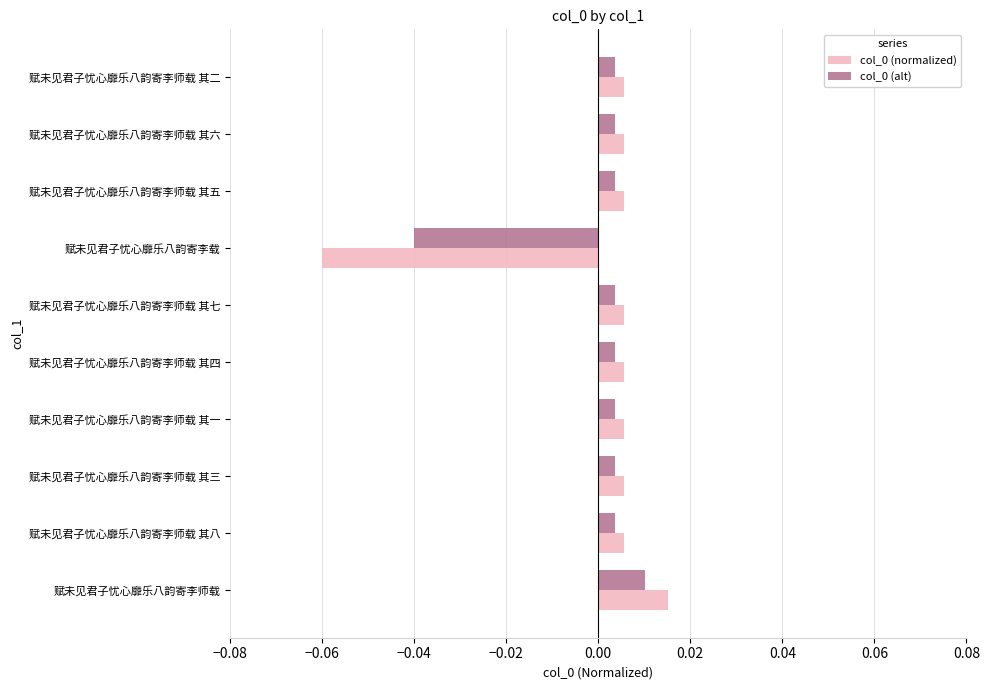

The value of col_0 (normalized) at 赋未见君子忧心靡乐八韵寄李载 is -0.0. True or false?

False